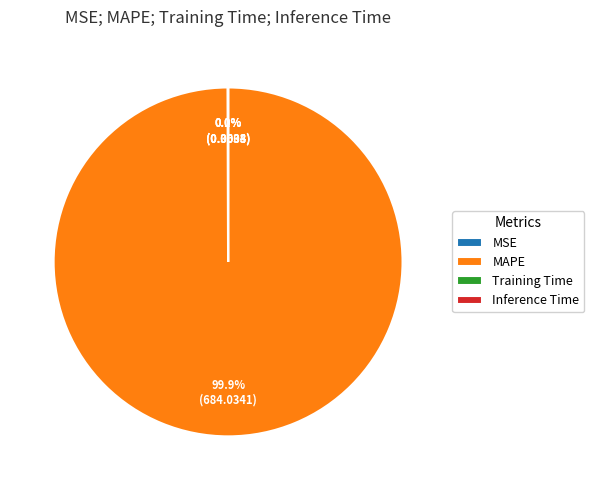

What is the largest slice in the pie chart?

MAPE